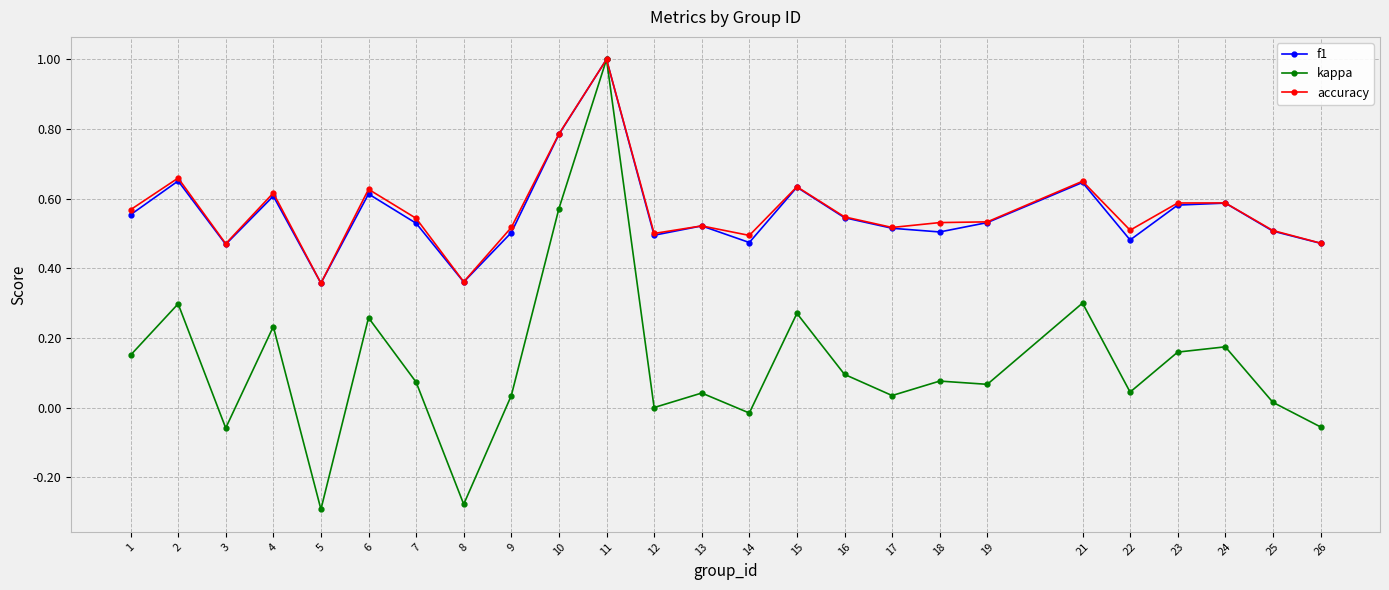

What is the total value across all series at 10?

2.1